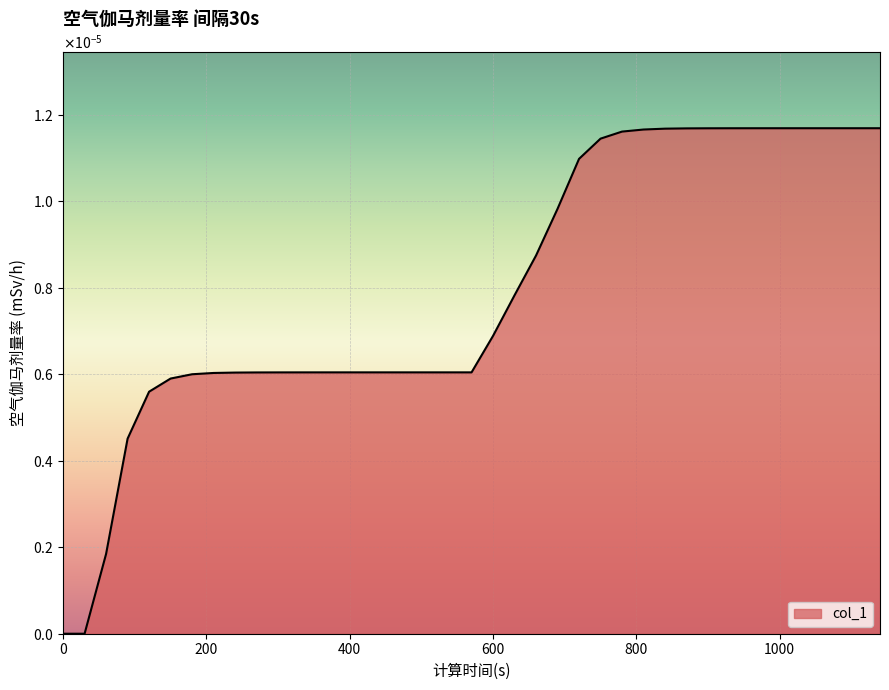

Rank the categories by value from lowest to highest.

0, 30, 60, 90, 120, 150, 180, 210, 240, 270, 300, 330, 360, 390, 420, 450, 480, 510, 540, 570, 600, 630, 660, 690, 720, 750, 780, 810, 840, 870, 900, 930, 960, 990, 1020, 1050, 1080, 1110, 1140